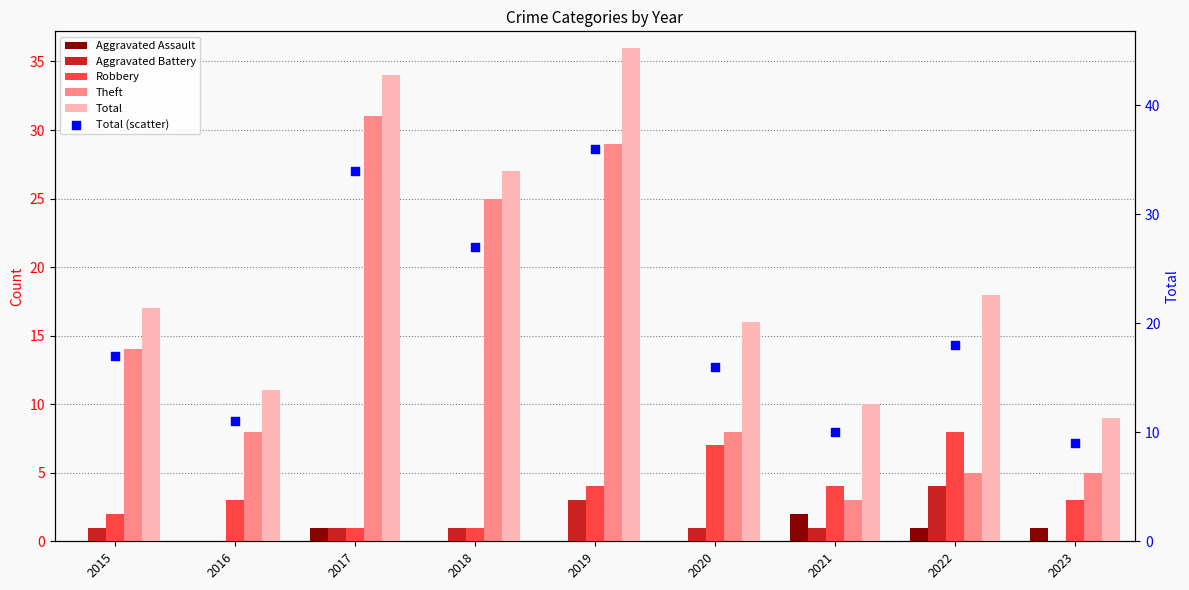

Which series has the largest Y range (max minus min)?

Theft